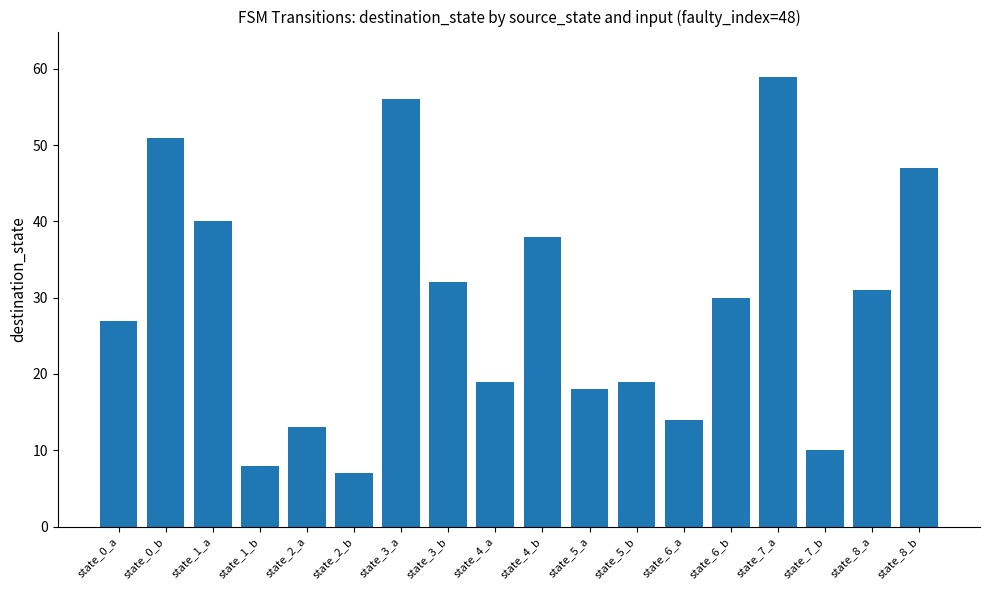

What is the minimum value shown in the chart?

7